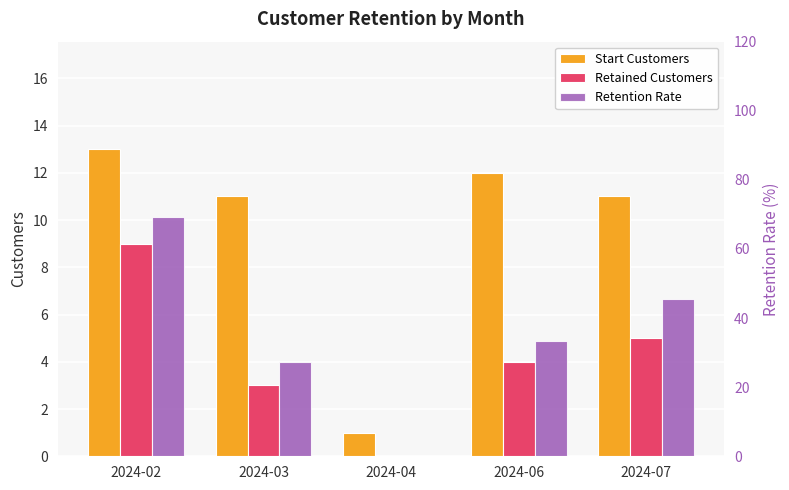

What is the difference between the second highest and second lowest values in the Start Customers series?

1.0